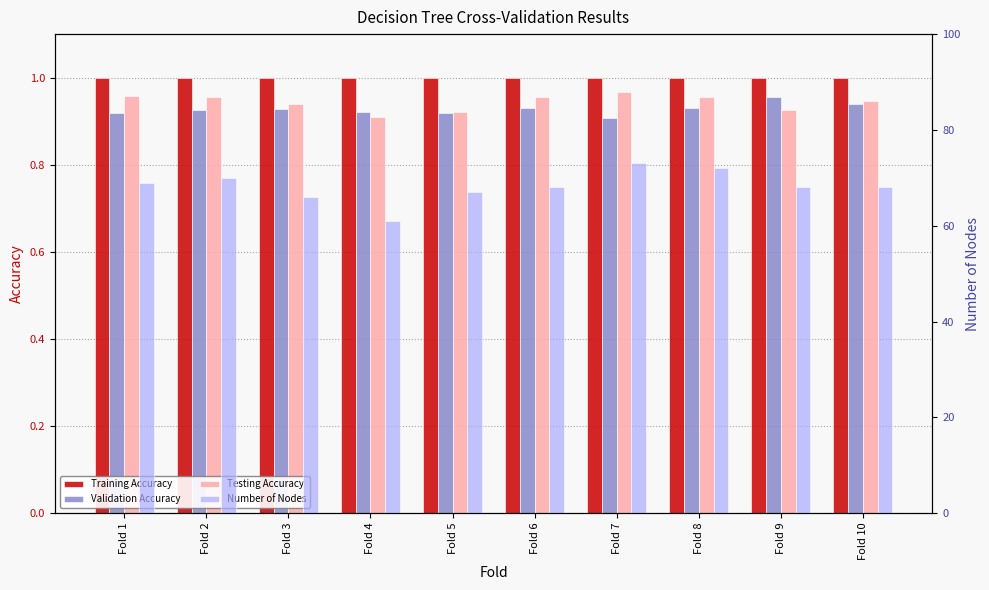

What is the average value of the Validation Accuracy series?

0.9